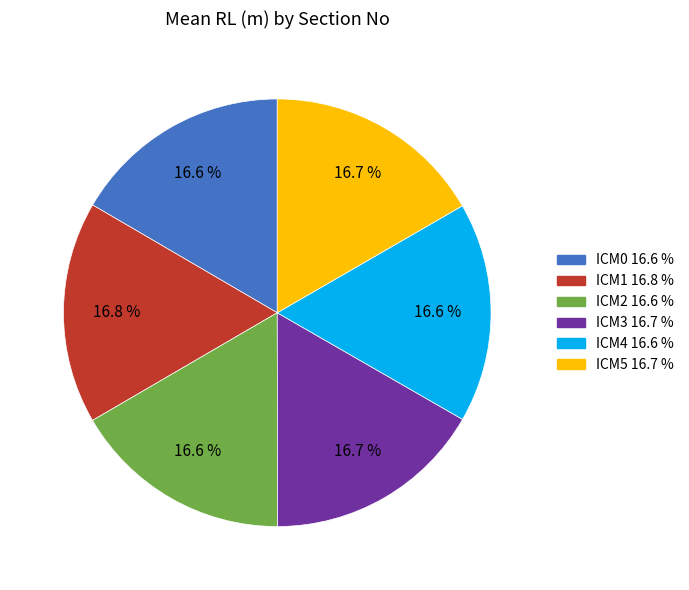

What percentage do ICM2 and ICM4 together represent?

33.3%